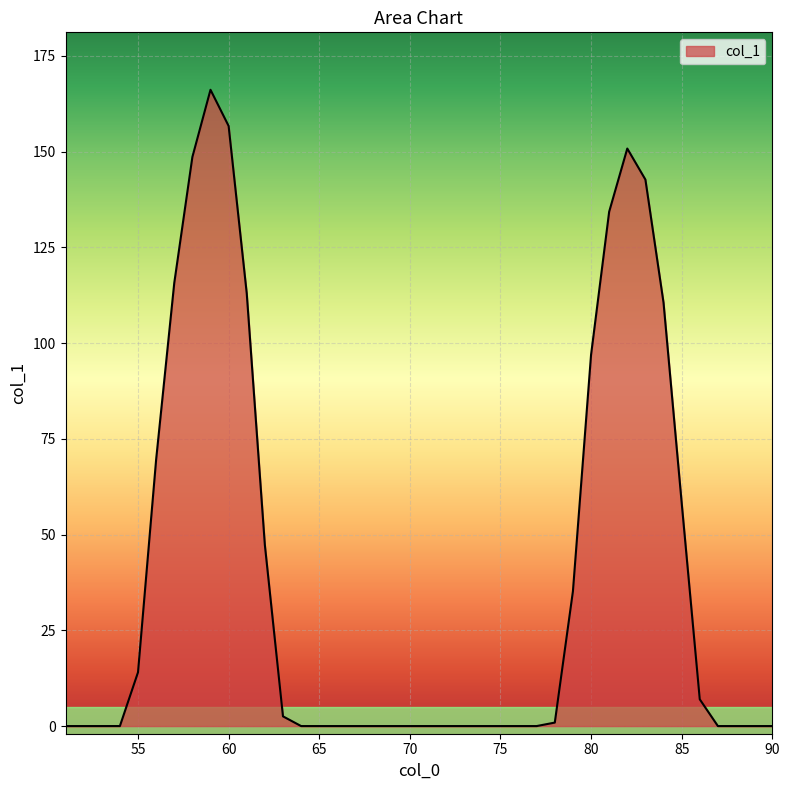

What is the difference between the maximum and minimum values?

166.1